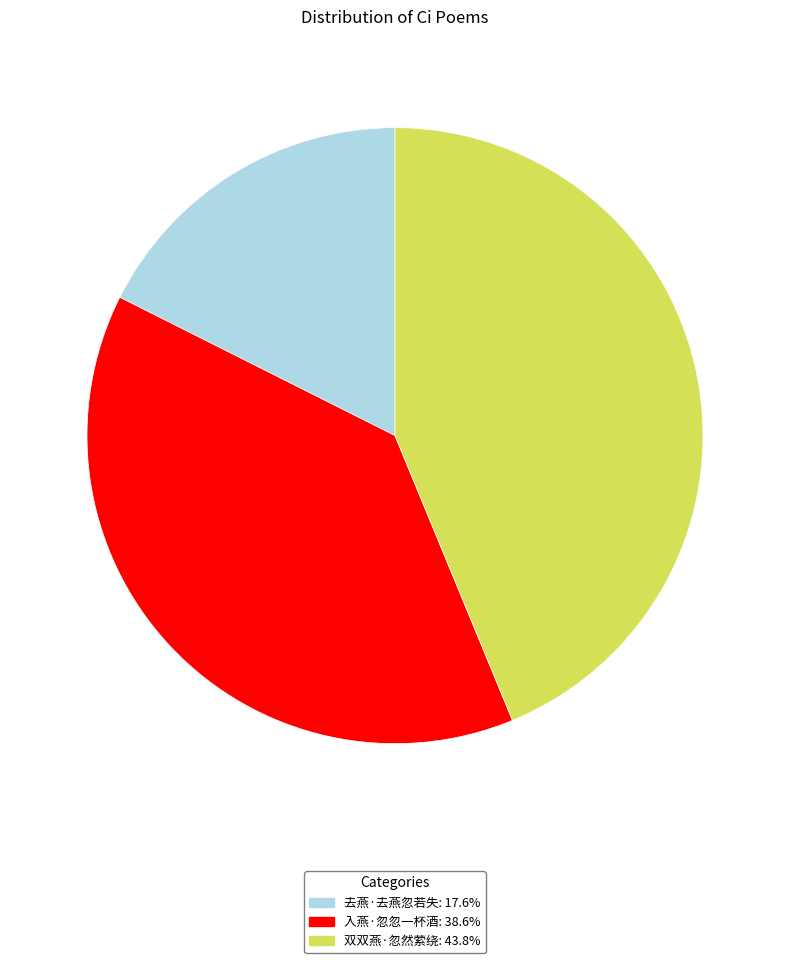

Is the sum of 入燕·忽忽一杯酒 and 去燕·去燕忽若失 greater than half?

Yes